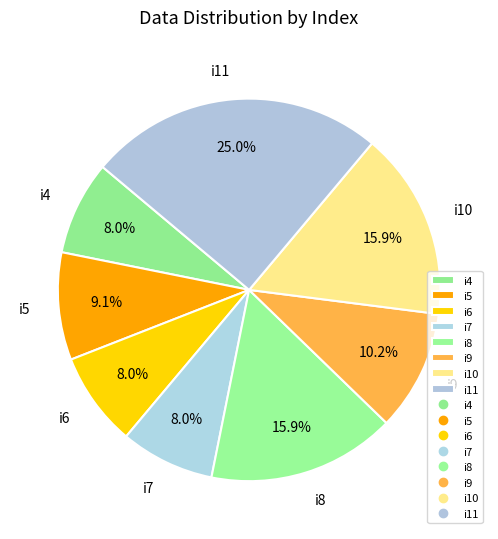

Is it true that i11 is 13% of the pie?

False